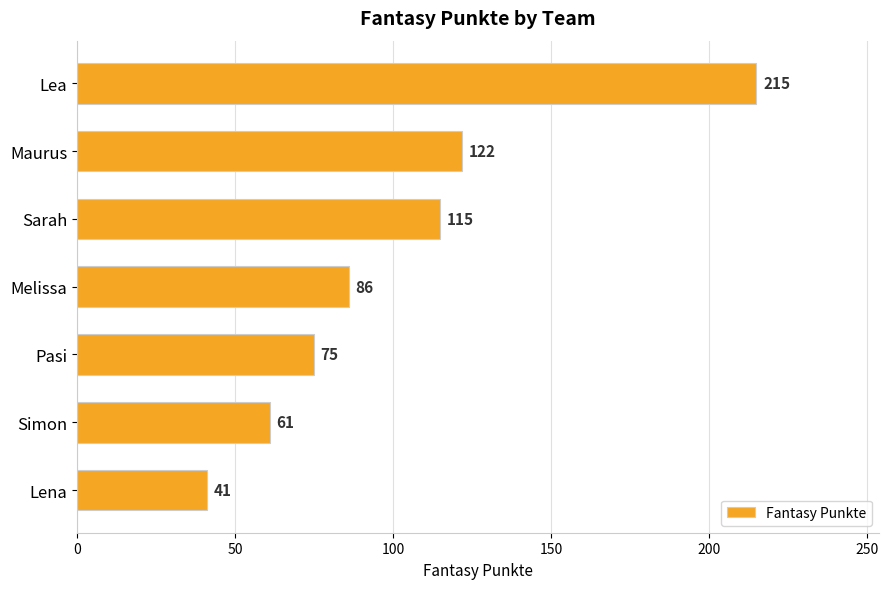

Where is the data nearest to the value 128?

Maurus